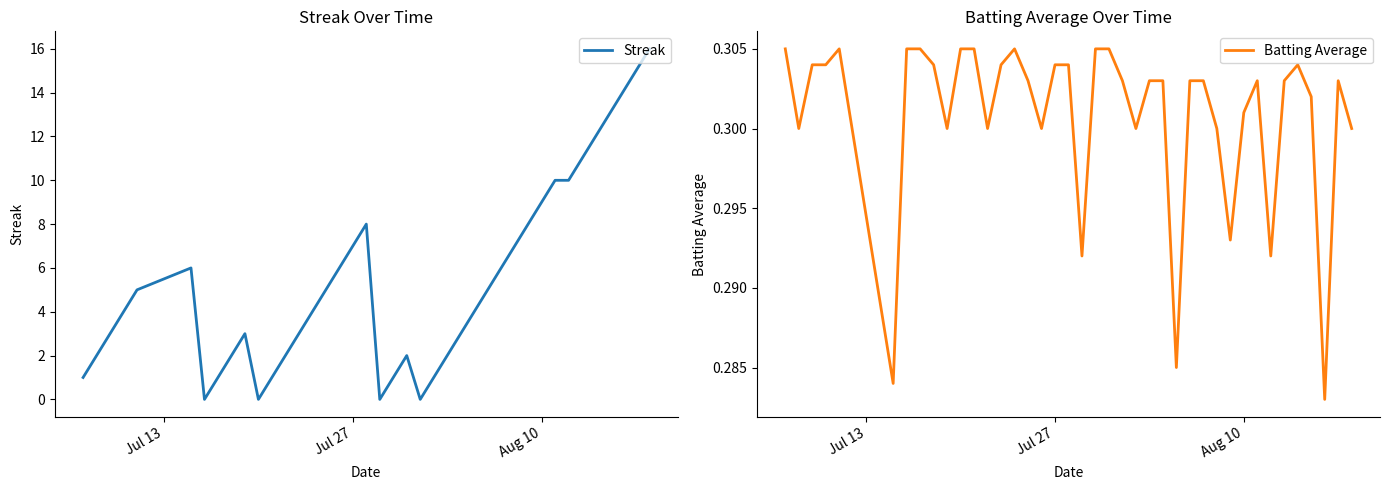

After their last crossing, which series has the higher values: Batting Average or Streak?

Streak